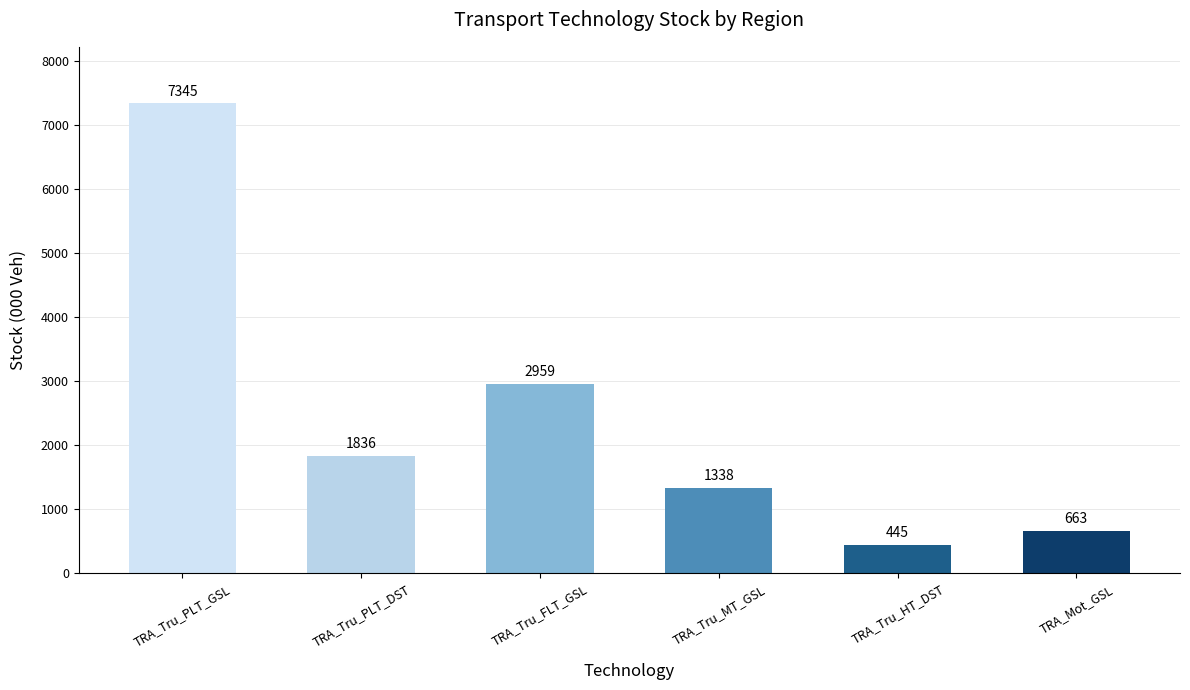

What is the label of the 5th bar from the left?

TRA_Tru_HT_DST